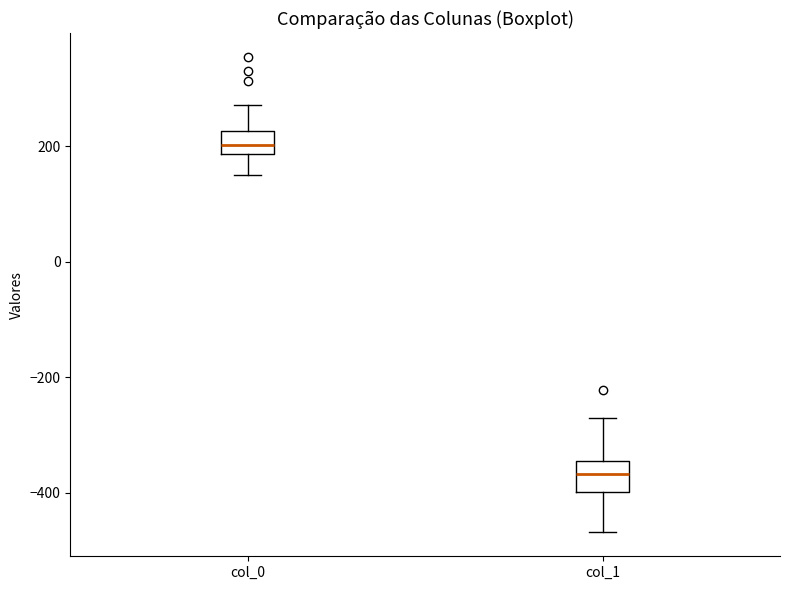

Where does the upper whisker of the box for col_0 end on the y-axis? The values are not printed on the chart, so give them approximately, as read against the axis.

280